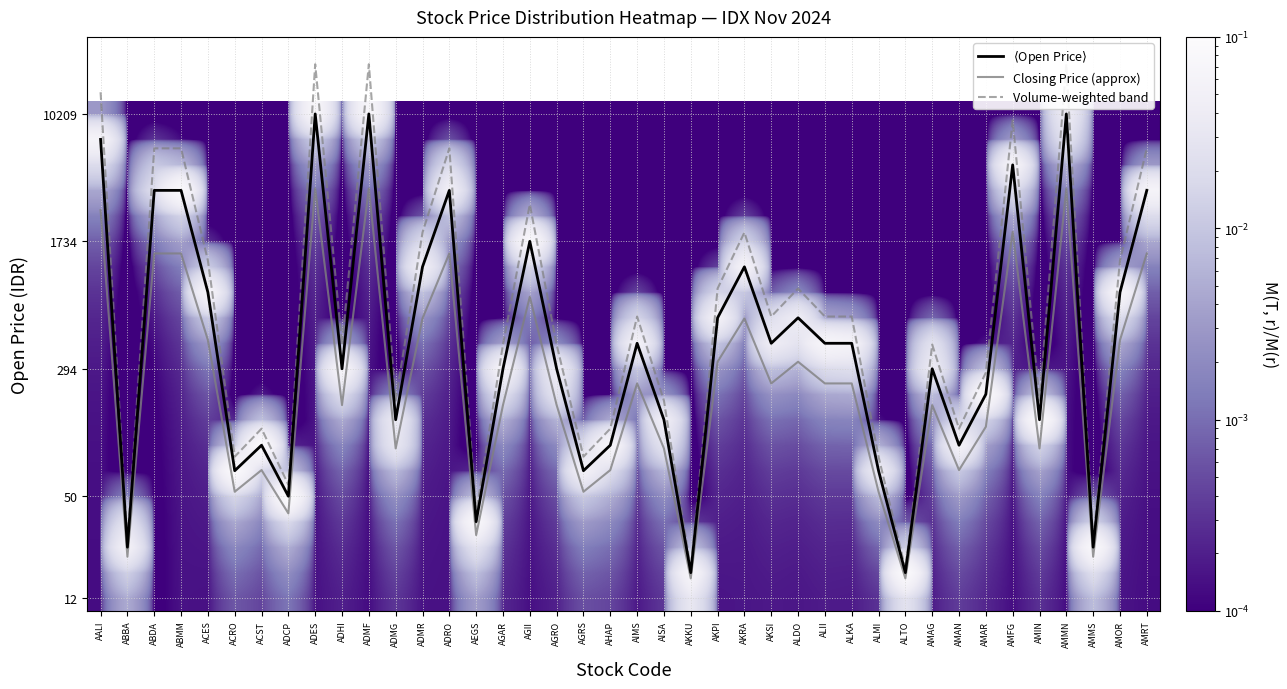

Where does the Volume-weighted band series first go above 11?

AALI